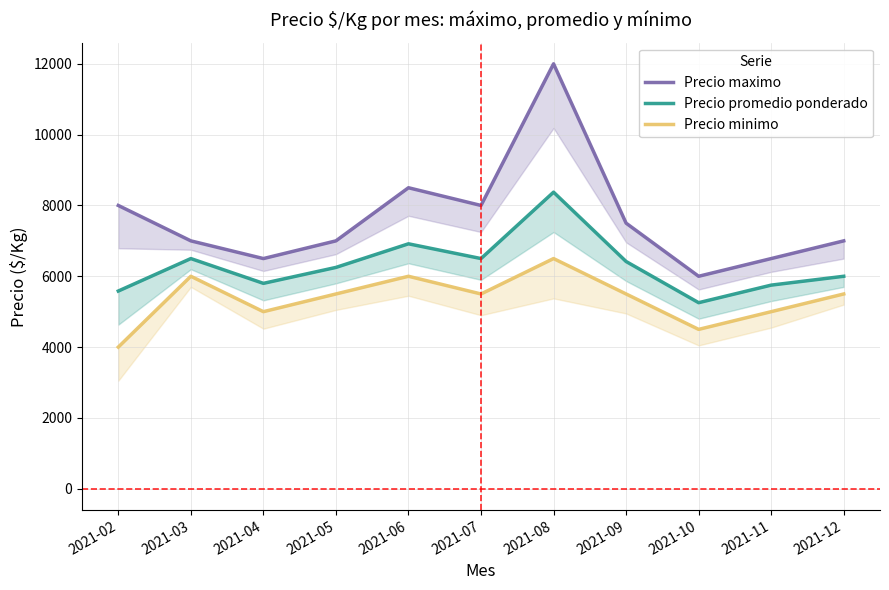

What is the spread (max minus min) of values at 2021-05?

1500